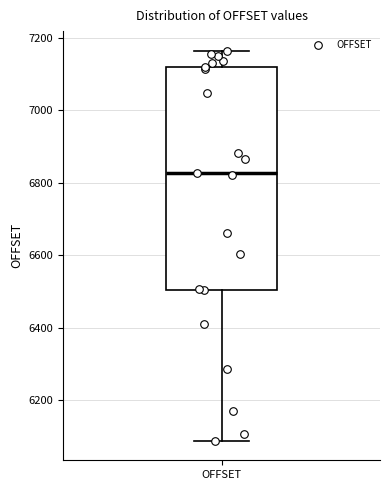

Where is the upper edge of the box for OFFSET on the y-axis? The values are not printed on the chart, so give them approximately, as read against the axis.

7120